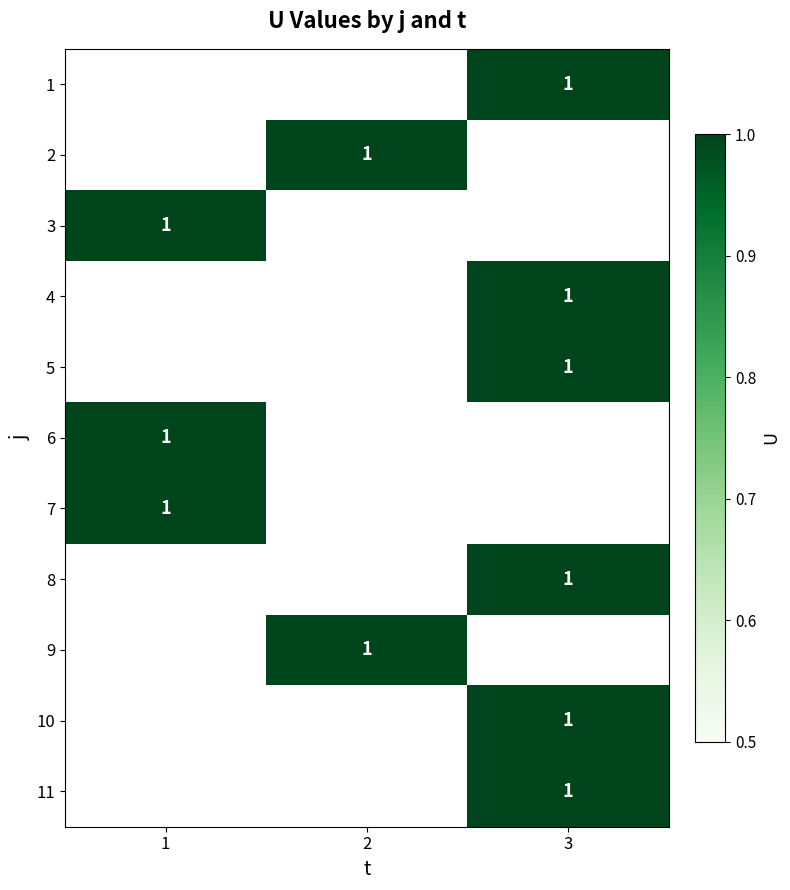

What is the minimum value shown in the chart?

1.0